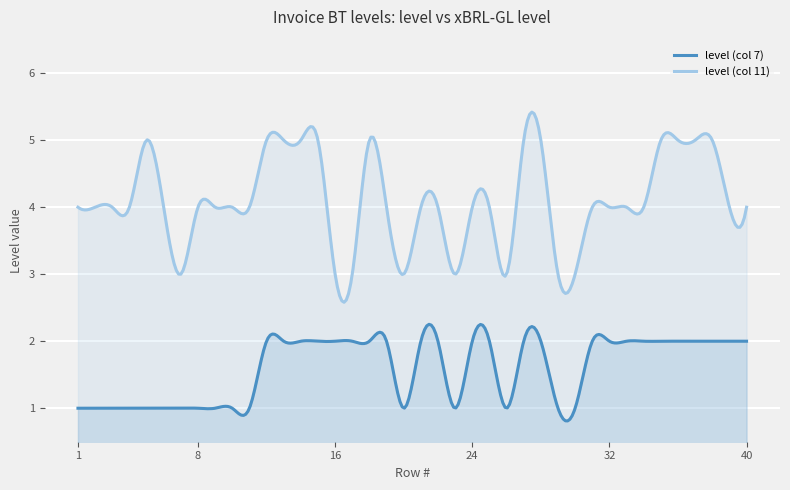

What is the minimum value shown in the chart?

0.8